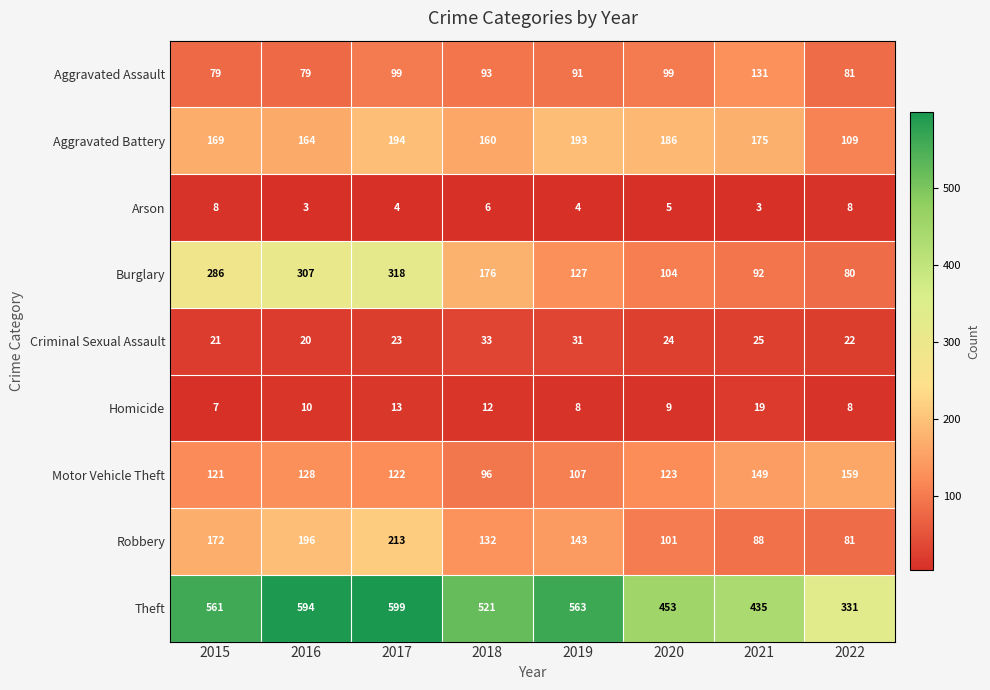

At which category does the chart reach its peak across all series?

2017